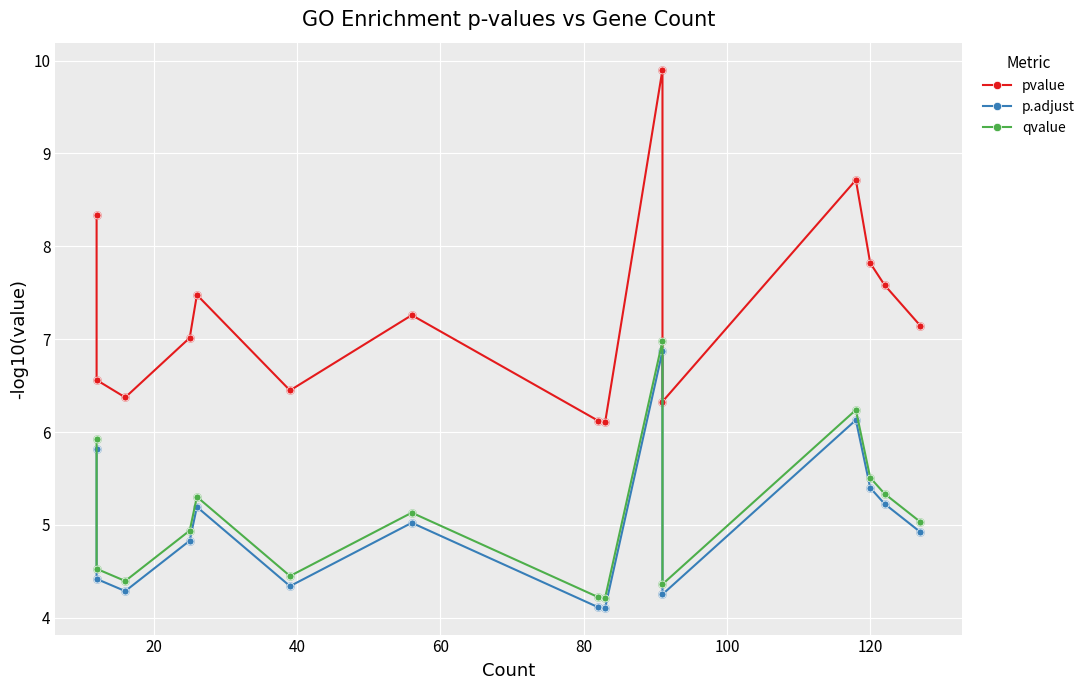

Which series has the largest total across all categories?

pvalue